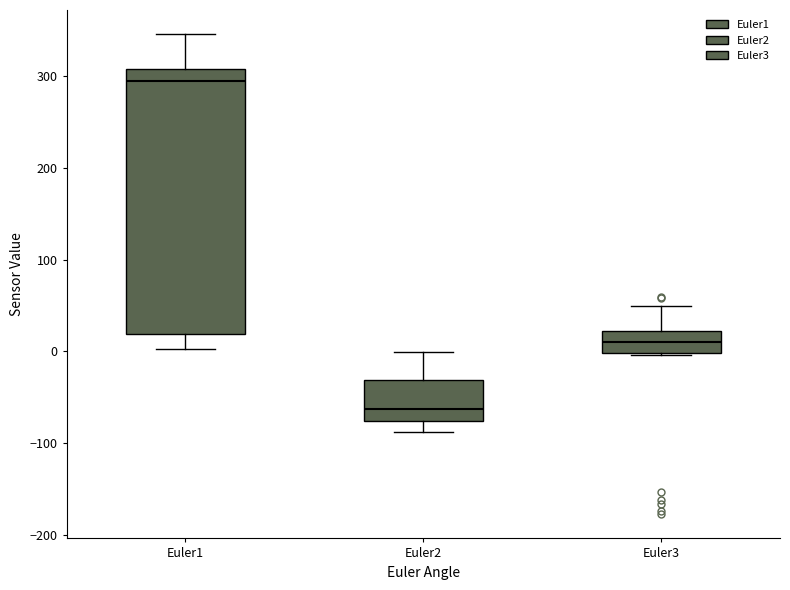

Which box's median line is the highest?

Euler1